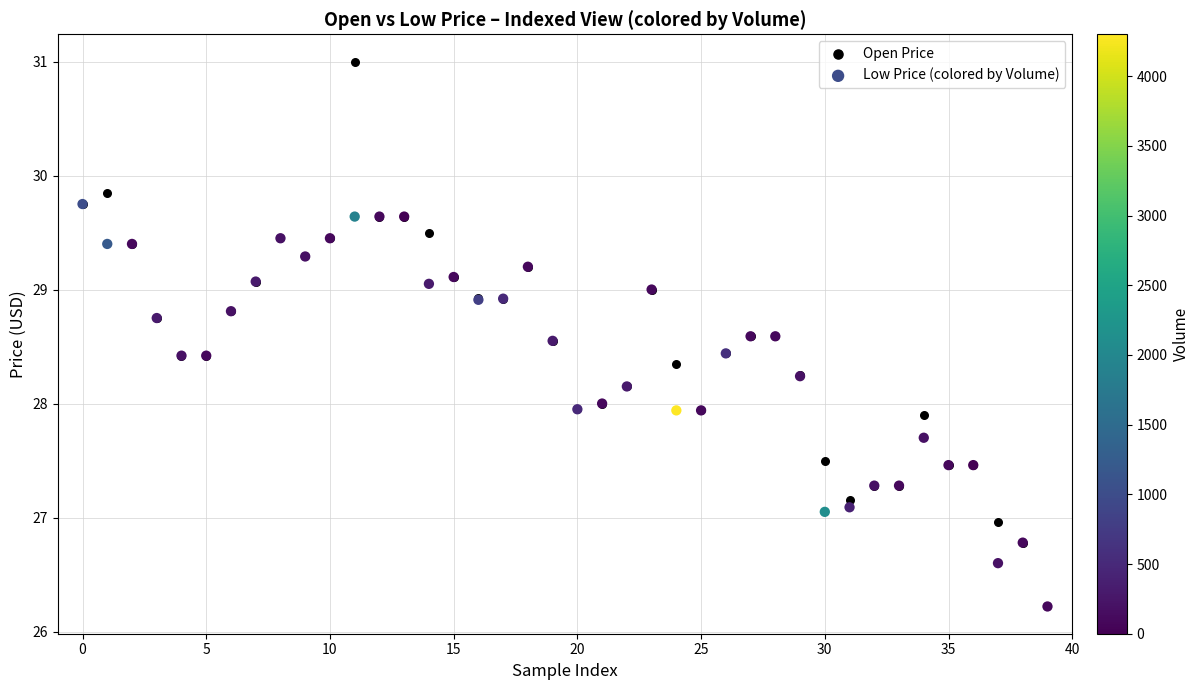

Which series has the largest Y range (max minus min)?

Open Price